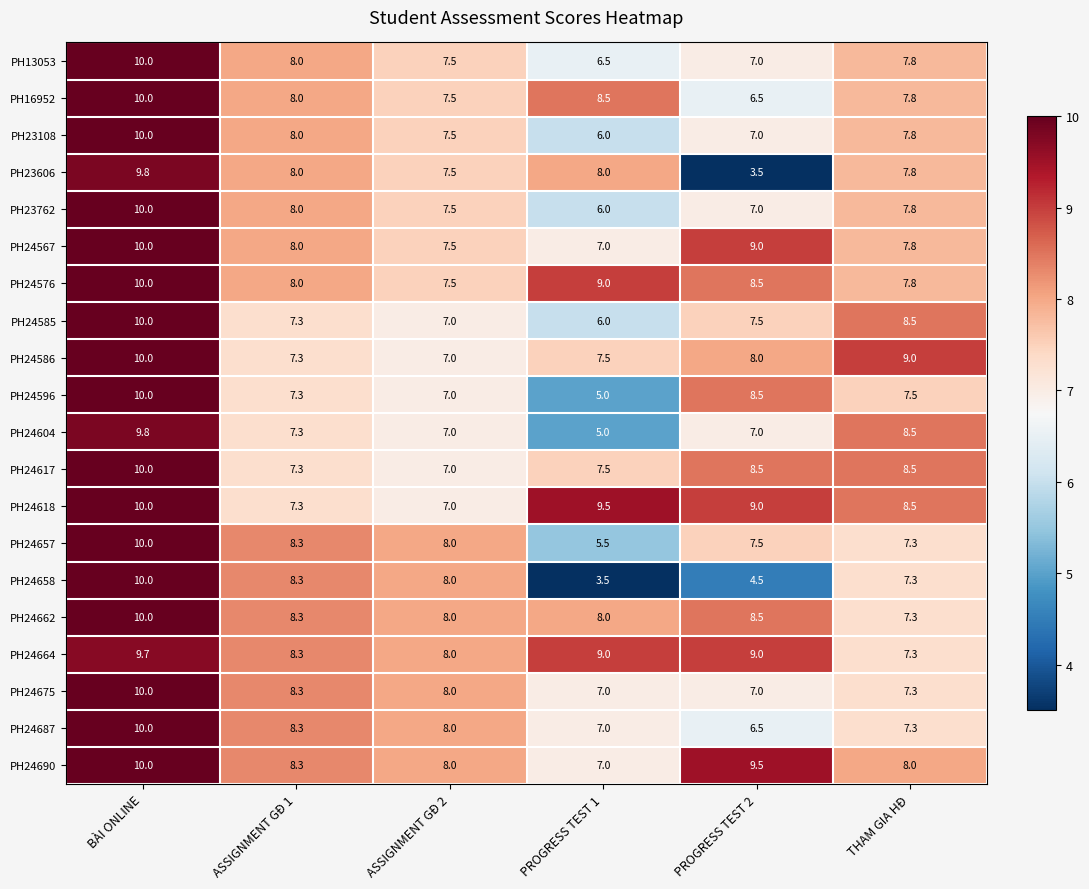

What is the sum of all PH24585 values?

46.3